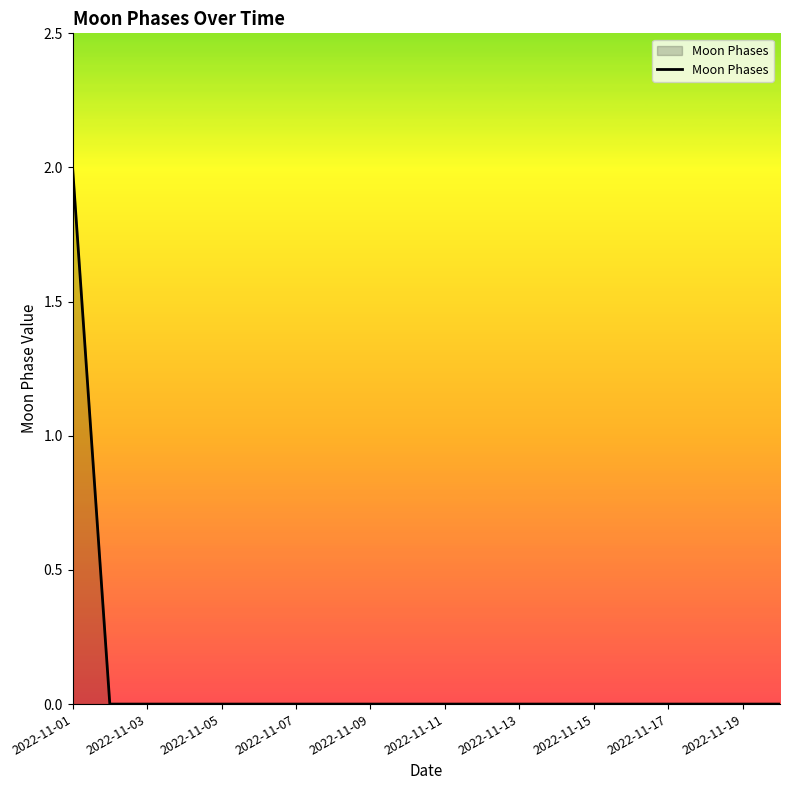

Does the chart display data point markers on the line(s)?

No